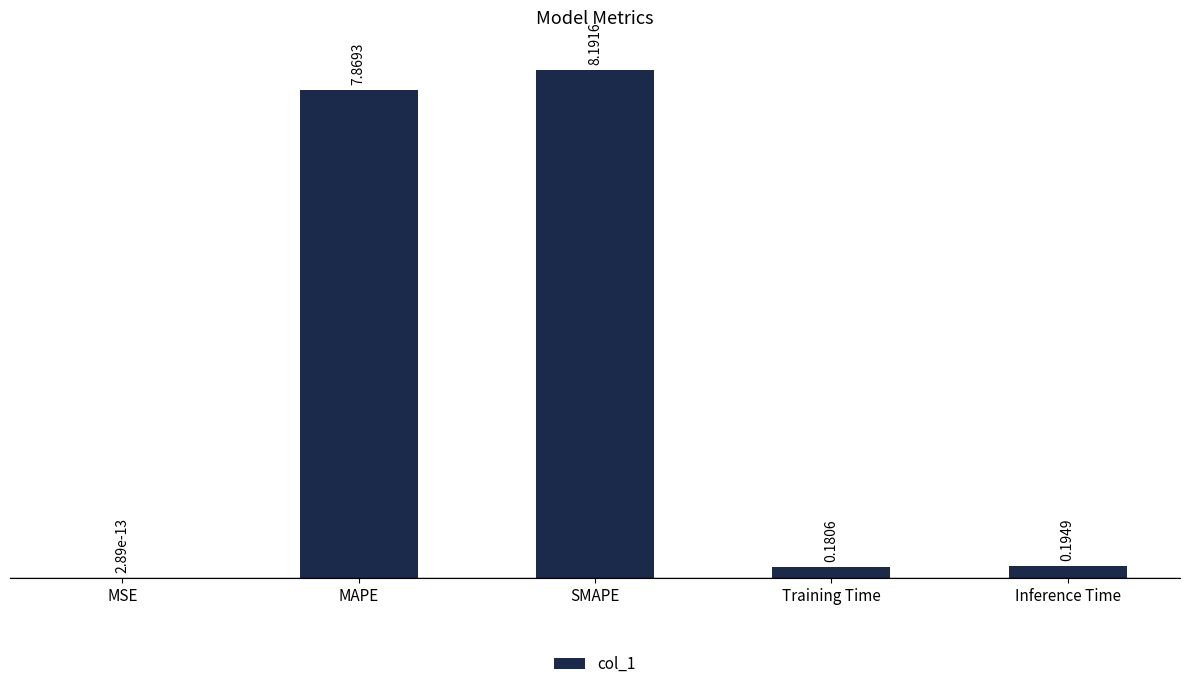

Between MAPE and SMAPE, which is larger?

SMAPE